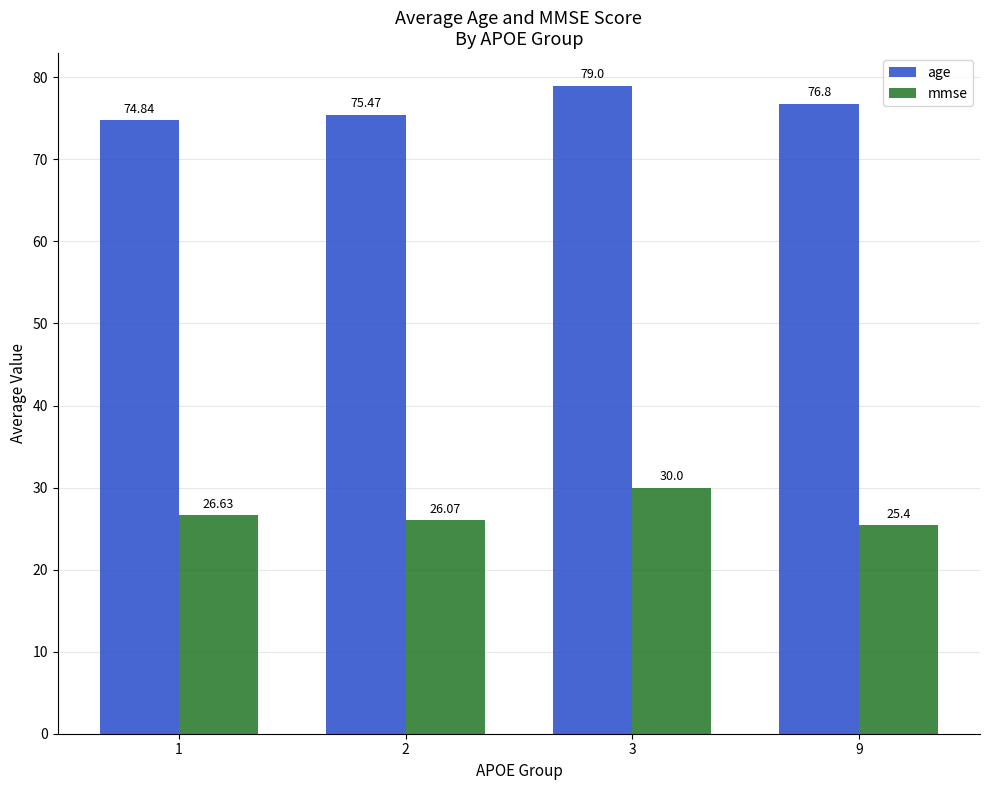

What is the average value of the mmse series?

27.0